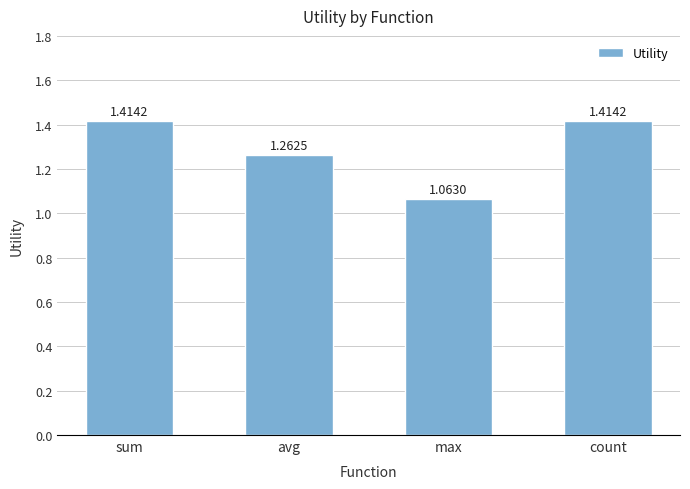

True or false: the data shows 2.1 at sum.

False